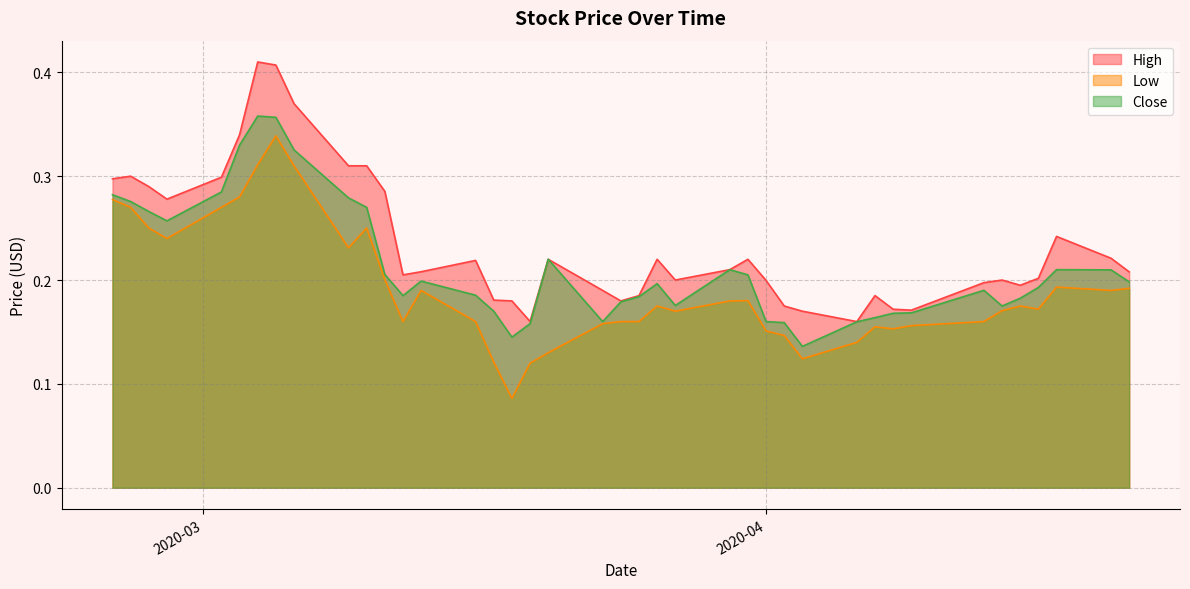

How many categories are shown in the chart?

40